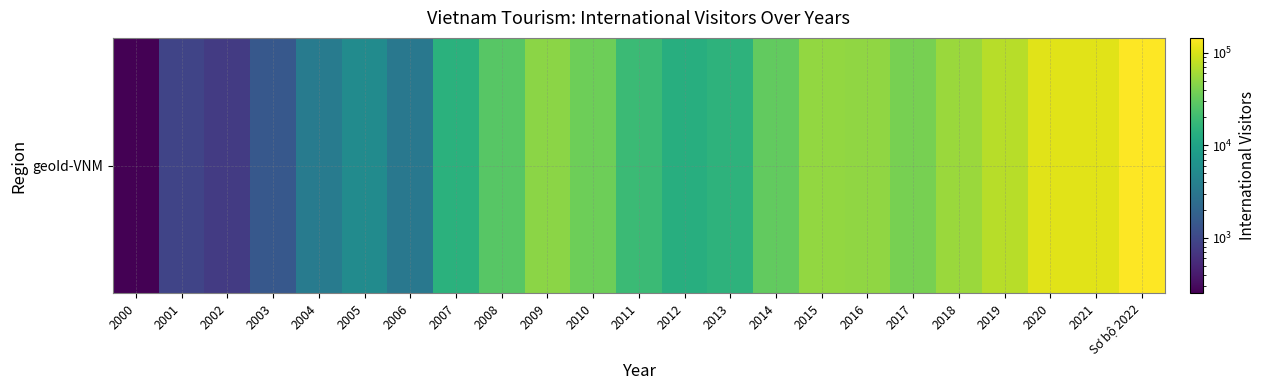

True or false: the data shows 85484 at 2015.

False